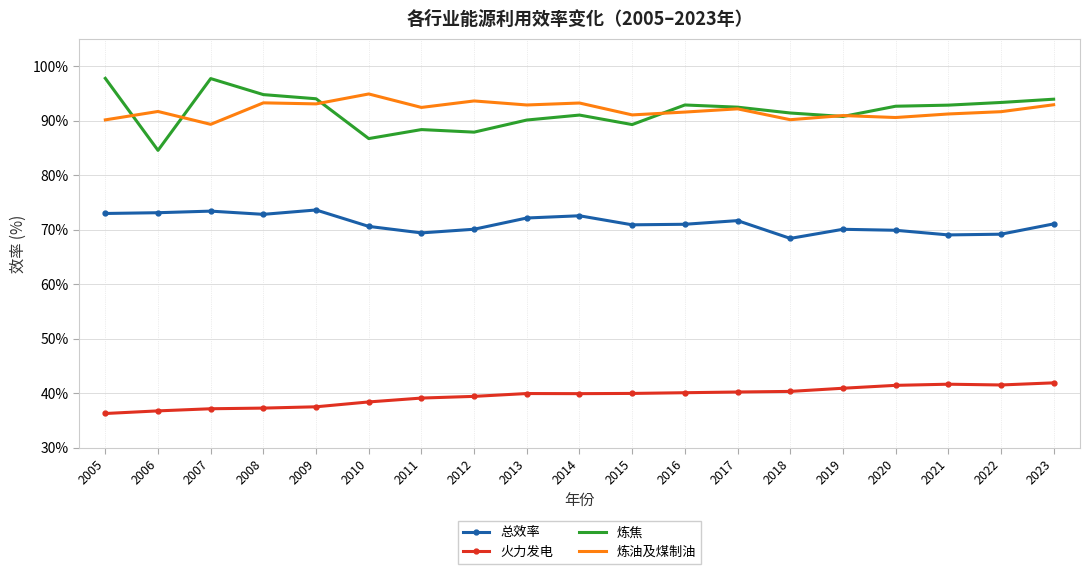

True or false: 炼焦 and 总效率 intersect in this chart.

False